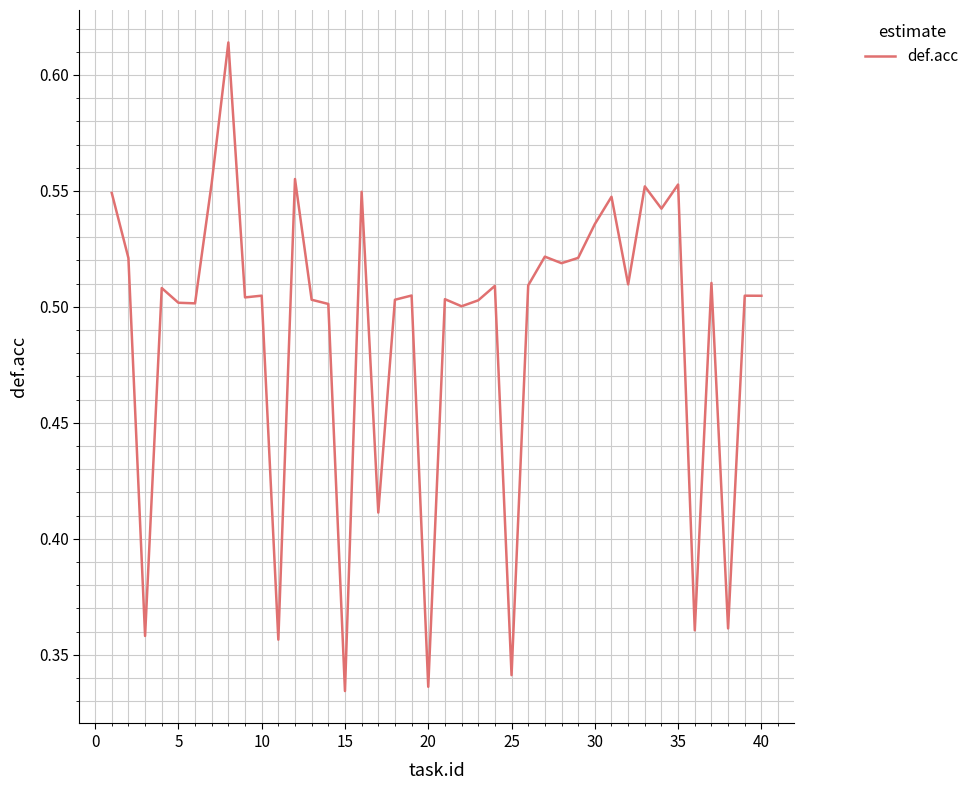

Count the values in the range 0 to 1.

40